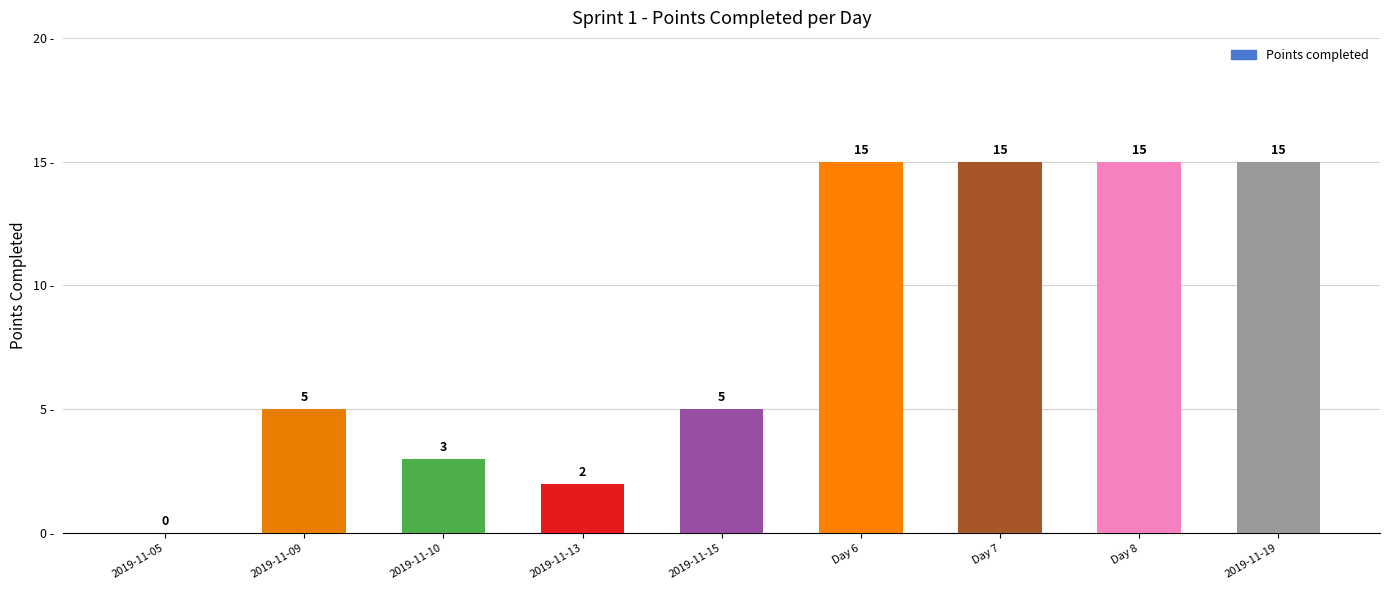

How many values are above zero?

8